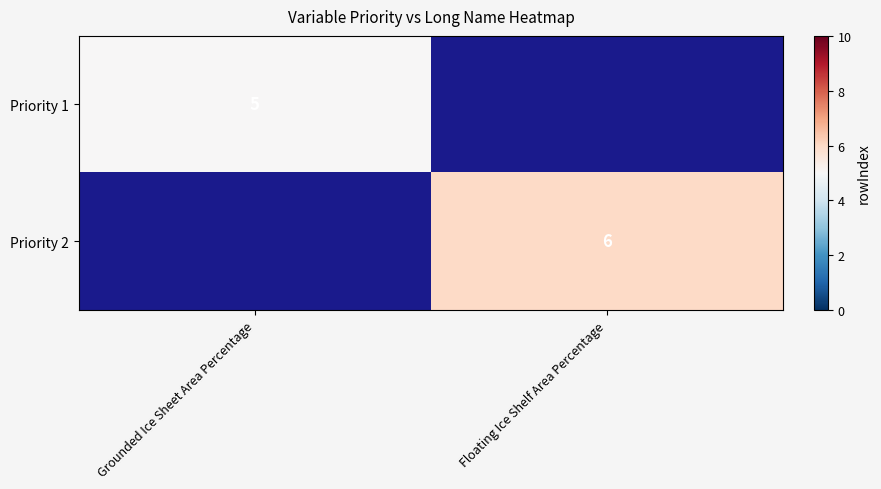

The Priority 2 series shows 3 at Floating Ice Shelf Area Percentage. True or false?

False